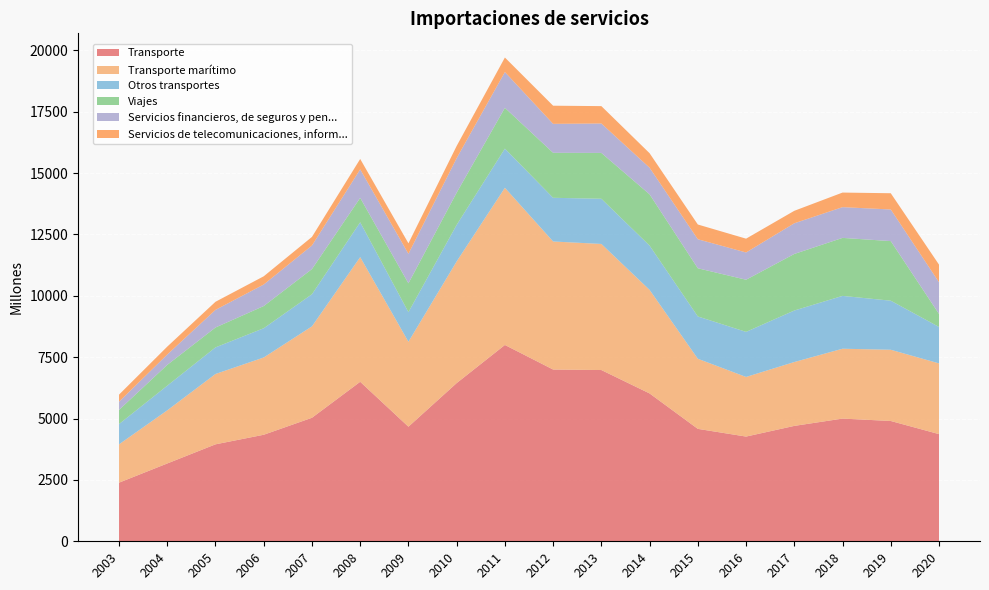

Reading right to left, transcribe all the data shown in this chart.

Transporte: 4366	4901	4999	4701	4266	4580	6023	6977	6997	7998	6445	4668	6498	5032	4340	3950	3170	2388
Transporte marítimo: 2882	2902	2846	2602	2429	2856	4219	5137	5217	6404	4957	3461	5079	3725	3148	2866	2165	1561
Otros transportes: 1485	1999	2153	2099	1837	1724	1804	1841	1780	1595	1489	1207	1420	1308	1192	1084	1005	827
Viajes: 530	2428	2363	2304	2124	1963	2089	1867	1833	1663	1313	1174	994	1026	904	810	847	577
Servicios financieros, de seguros y pen...: 1292	1288	1252	1250	1110	1182	1084	1199	1180	1457	1405	1202	1162	960	877	718	422	333
Servicios de telecomunicaciones, inform...: 717	662	594	508	563	601	591	708	739	592	497	428	423	350	335	330	322	289